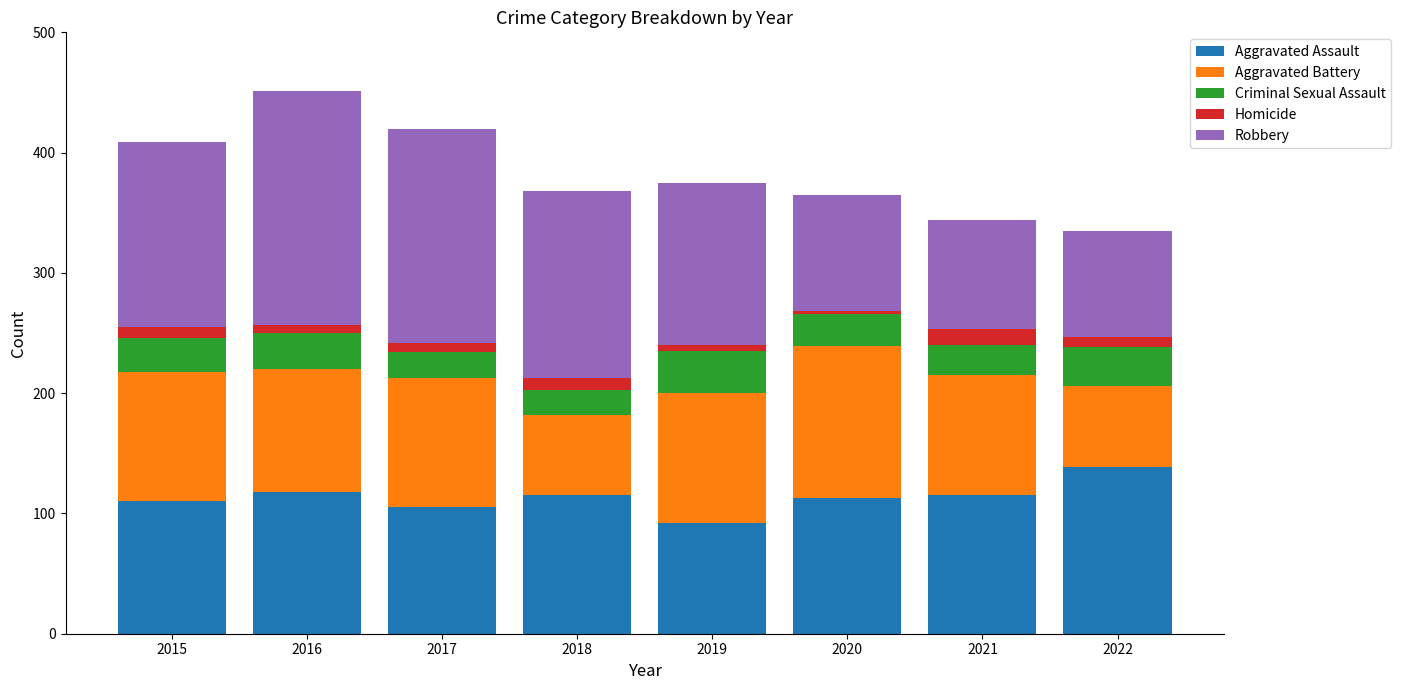

At which category is the sum across all series the highest?

2016